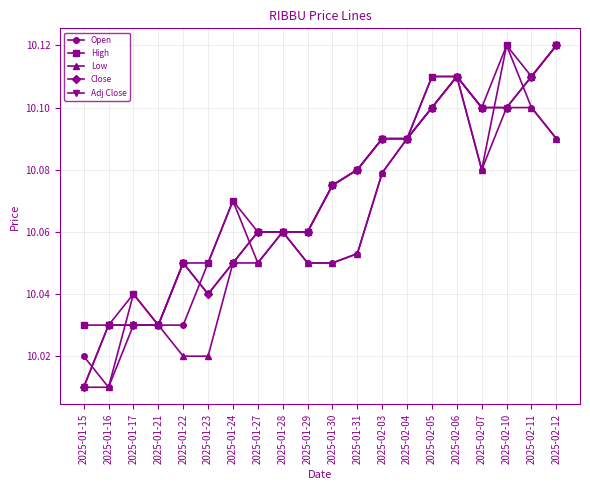

Does the chart have visible grid lines?

Yes